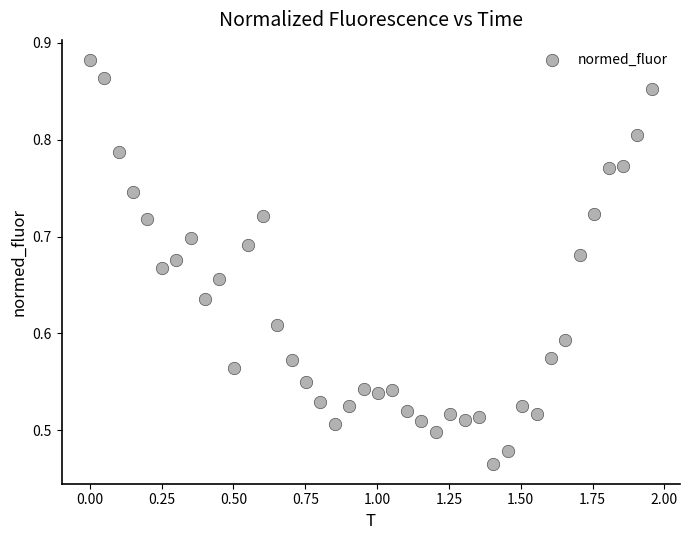

What is the range of X values (max minus min)?

2.0